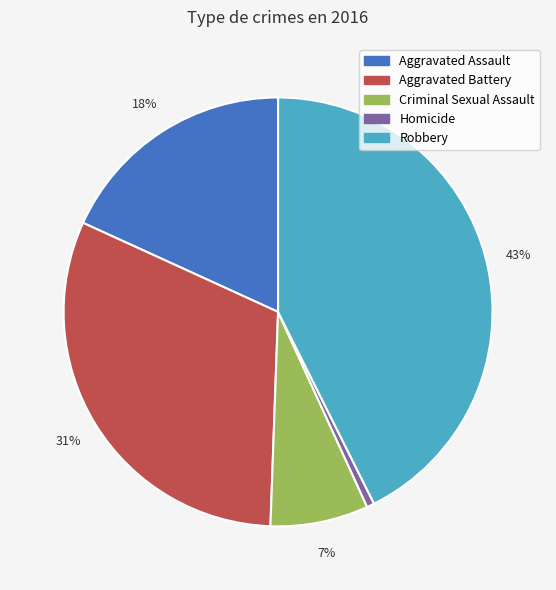

To the nearest percent, what is the average slice percentage?

20%